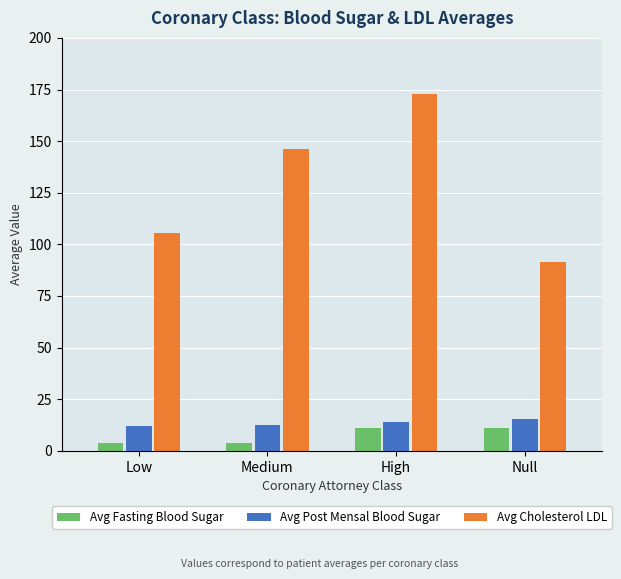

What is the difference between the second highest and second lowest values in the Avg Fasting Blood Sugar series?

7.0